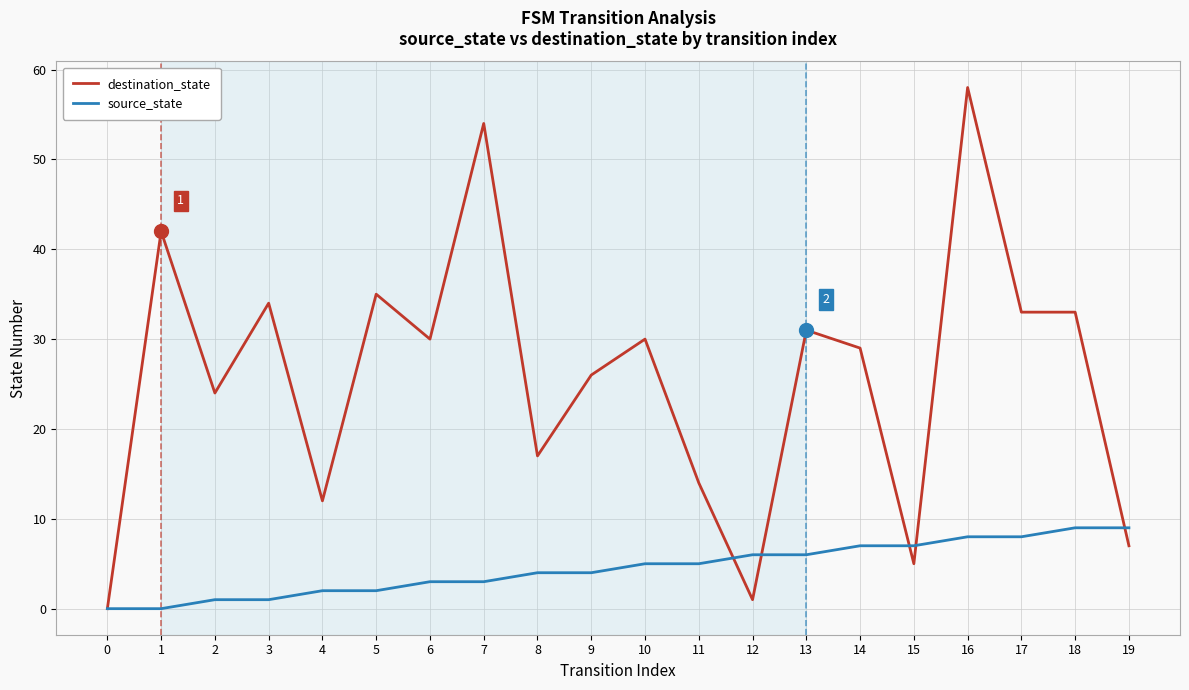

What value does the source_state series have at 6?

3